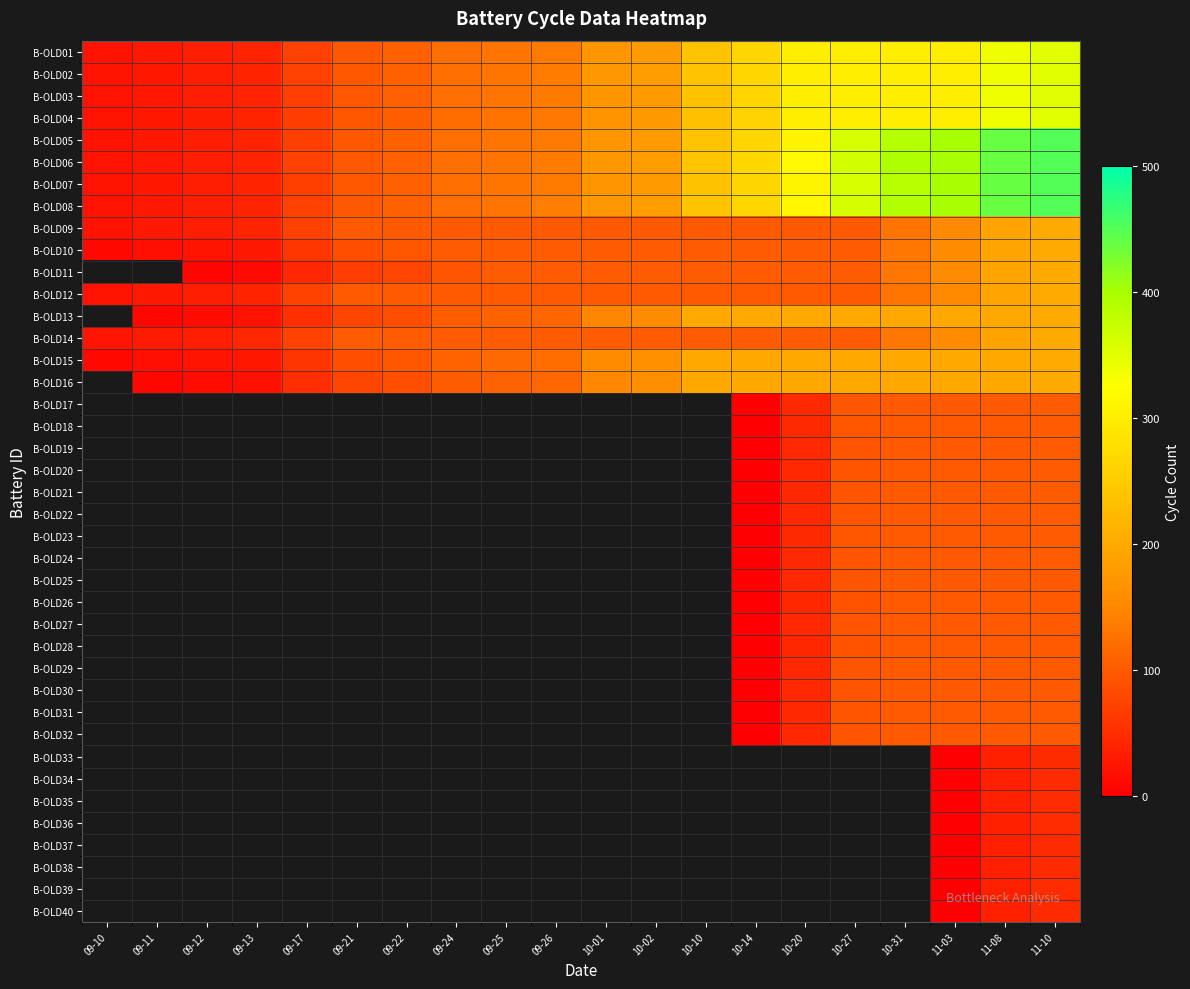

What is the sum of the B-OLD09 values at 10-10 and 09-26?

200.0